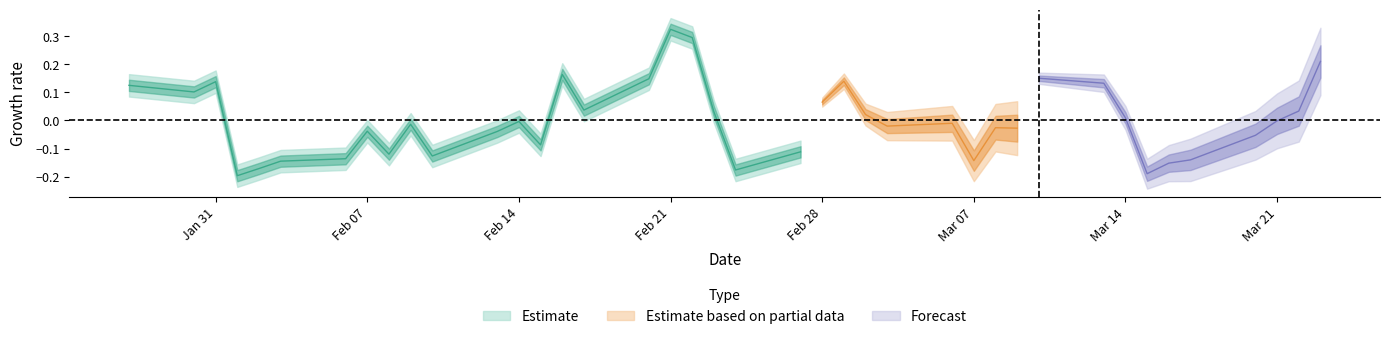

How many points are lower than both their immediate neighbors (excluding endpoints)?

10